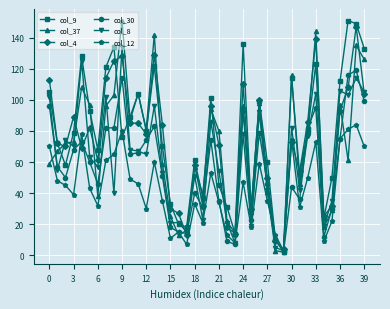

What is the greatest value displayed?

151